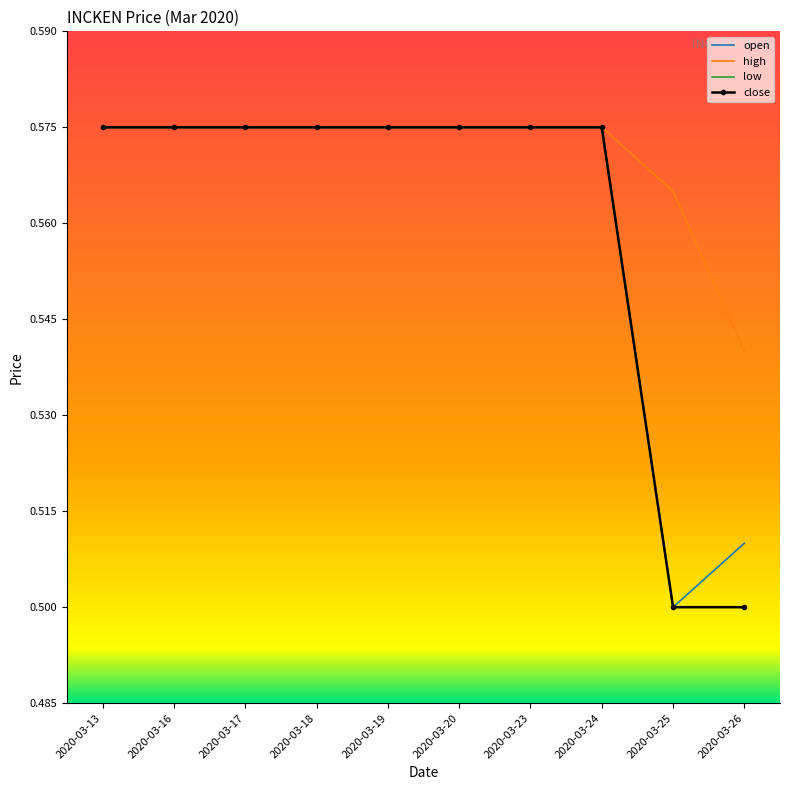

At how many categories does at least one series exceed 0?

10